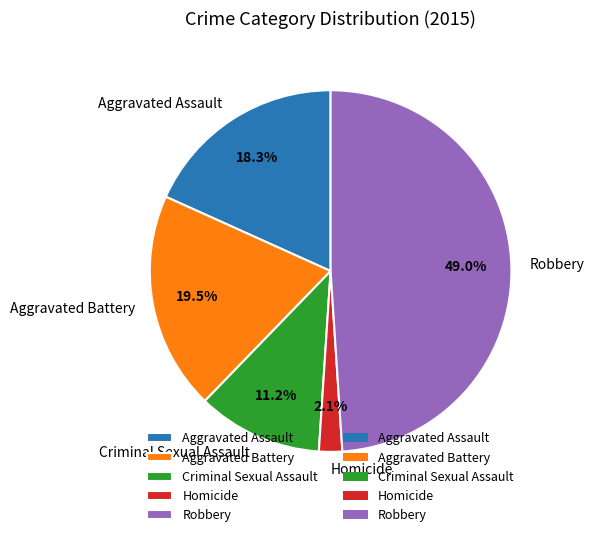

How many segments does this pie chart have?

5